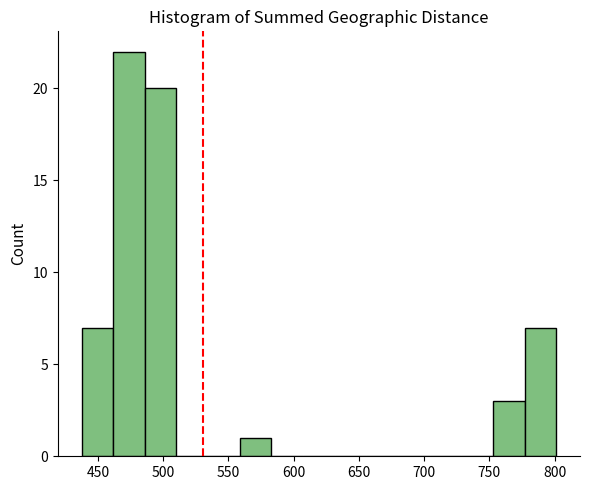

Reading left to right, list every bar in this chart as the range it spans on the x-axis followed by its height. Neither the bar edges nor the heights are printed on the chart, so give them approximately, as read against the axes.

440 to 460: 7
460 to 485: 22
485 to 510: 20
510 to 535: 0
535 to 560: 0
560 to 585: 1
585 to 605: 0
605 to 630: 0
630 to 655: 0
655 to 680: 0
680 to 705: 0
705 to 730: 0
730 to 755: 0
755 to 775: 3
775 to 800: 7